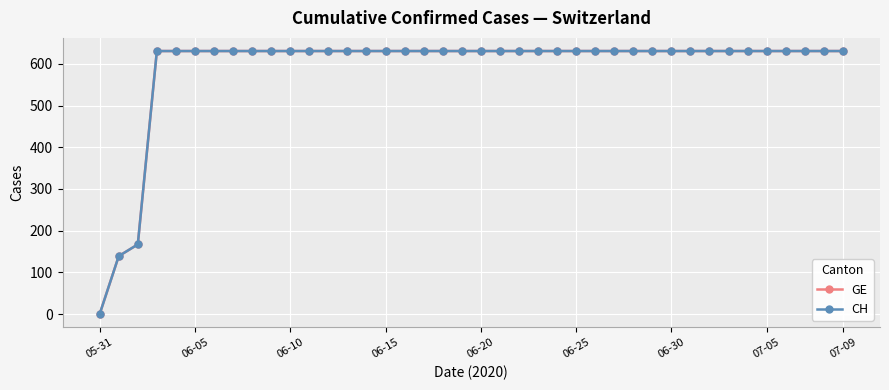

How many values in the CH series are below 631?

3